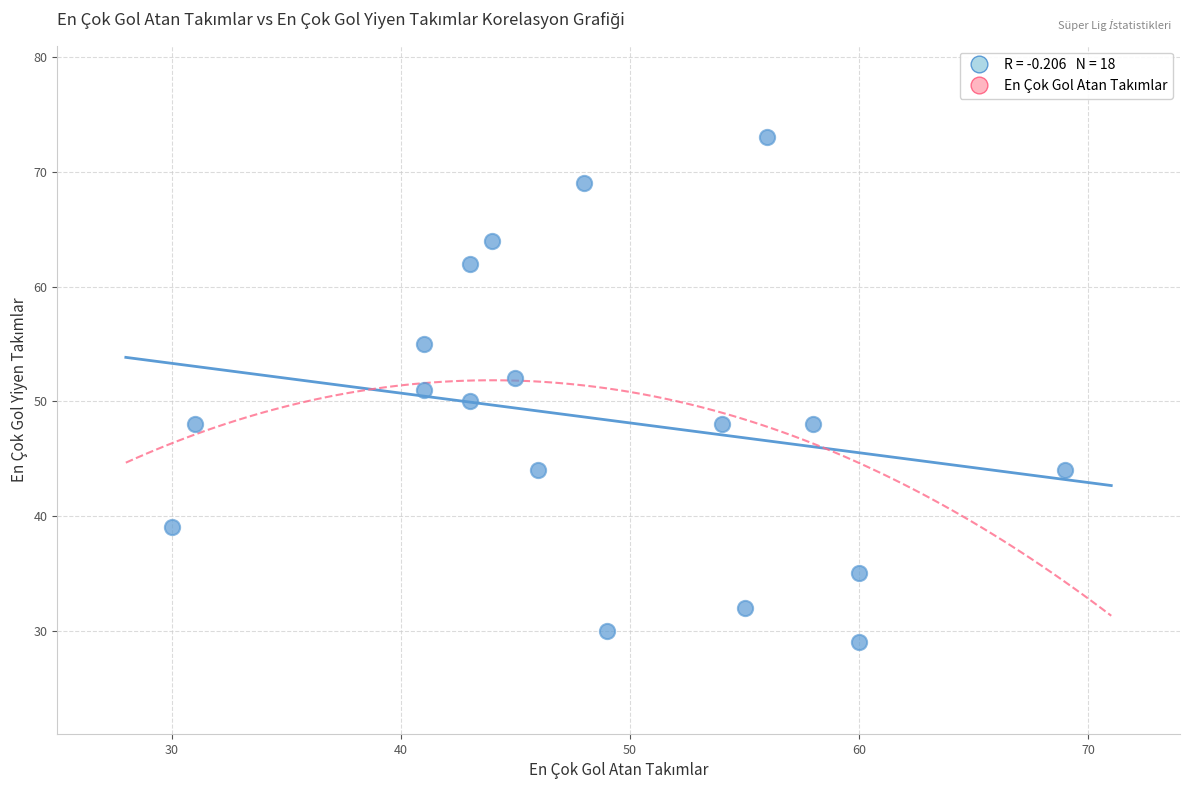

What is the range of Y values (max minus min)?

44